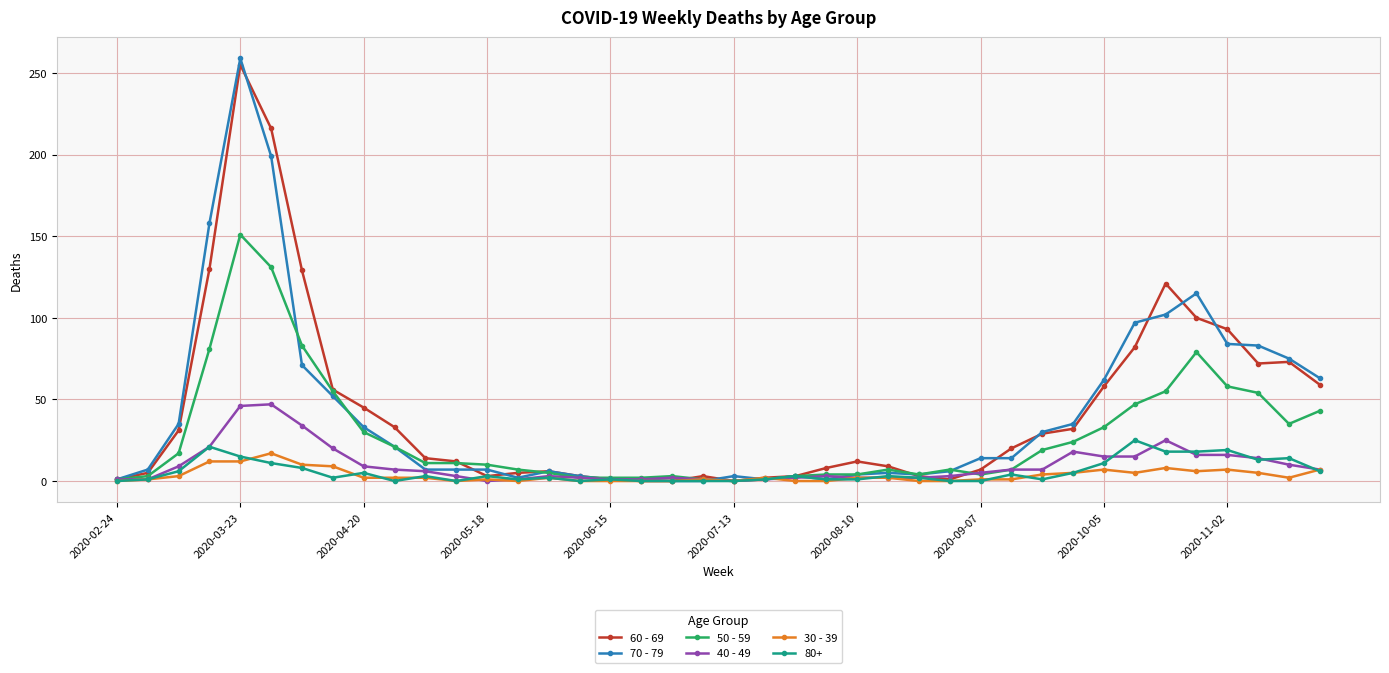

What is the maximum value for 60 - 69?

255